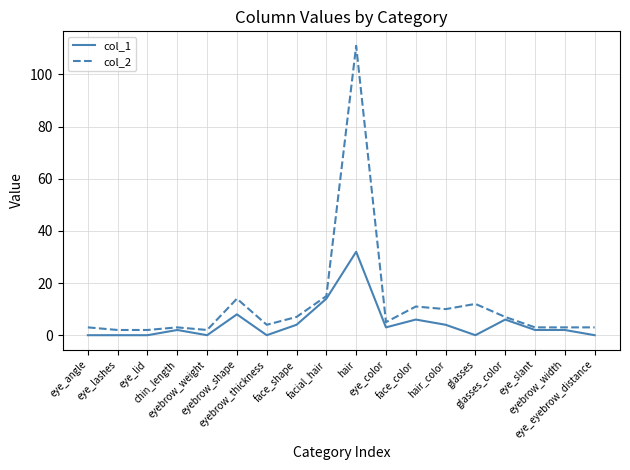

What are all the series names shown in the legend?

col_1, col_2